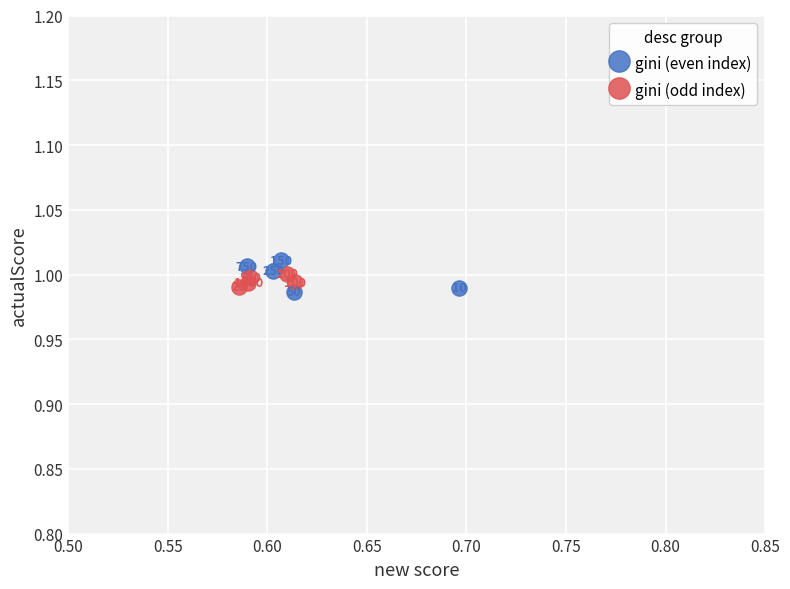

Which series has the widest spread of Y values?

gini (even index)